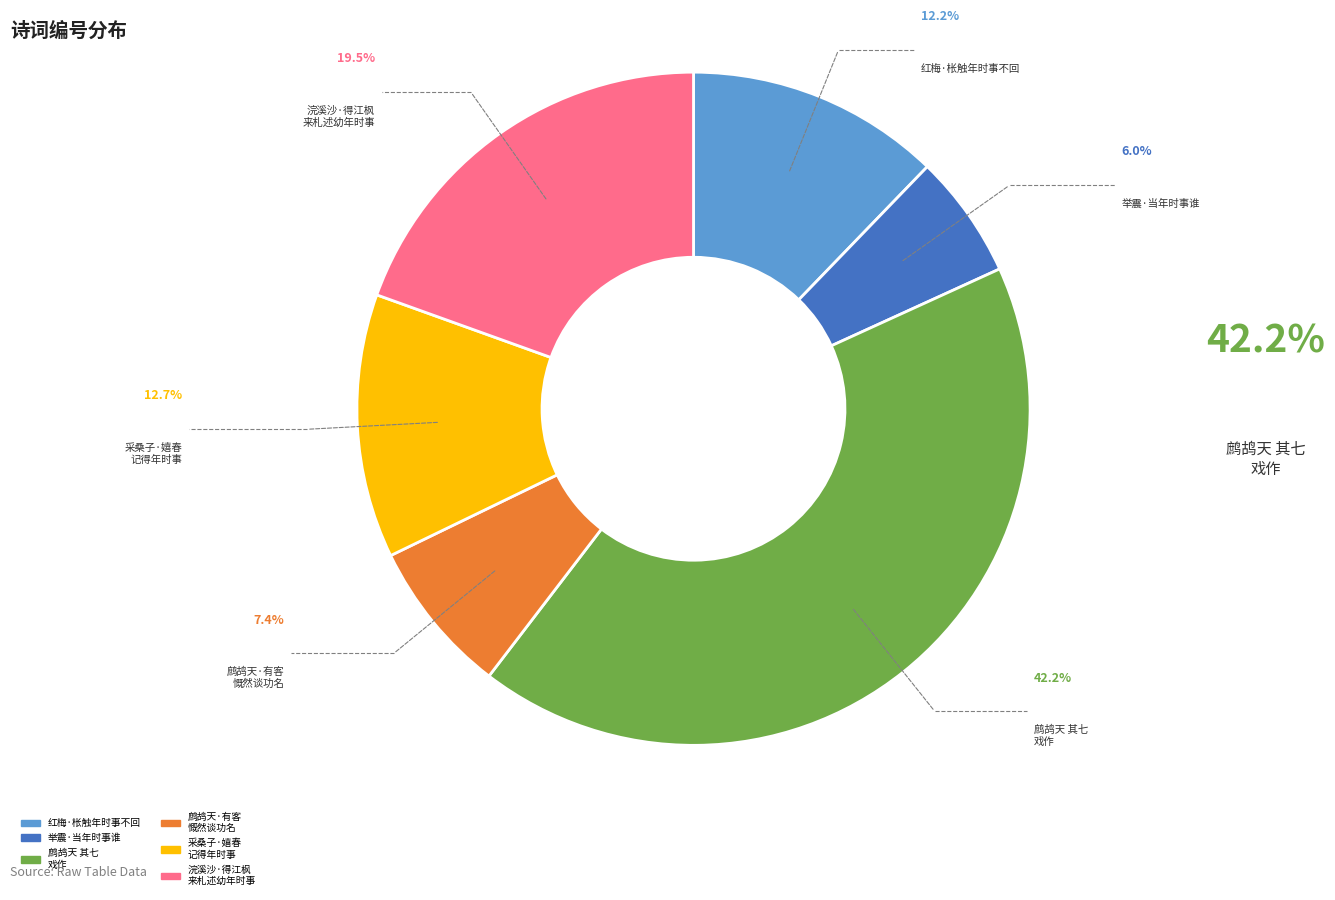

Is there a majority slice in this chart?

No